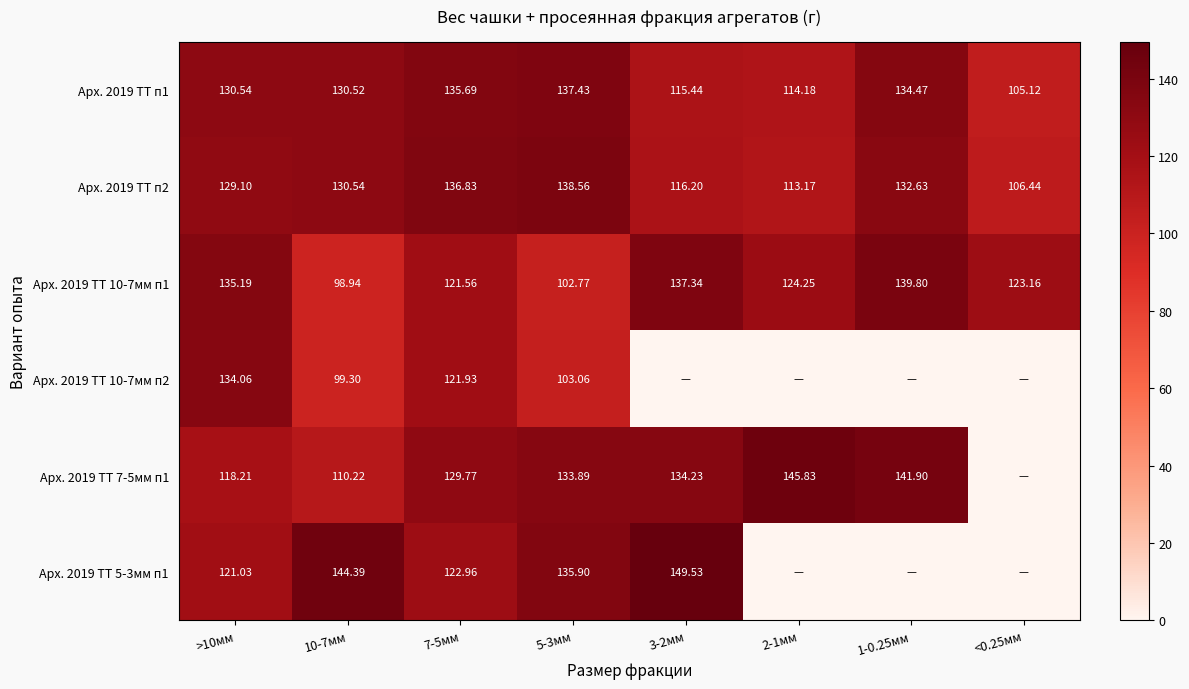

What is the sum of the Арх. 2019 ТТ п1 values at >10мм and 10-7мм?

261.1